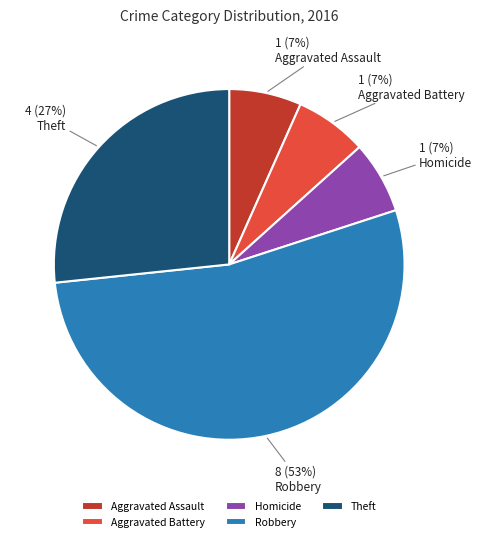

What percentage is the Aggravated Battery slice, to the nearest percent?

7%